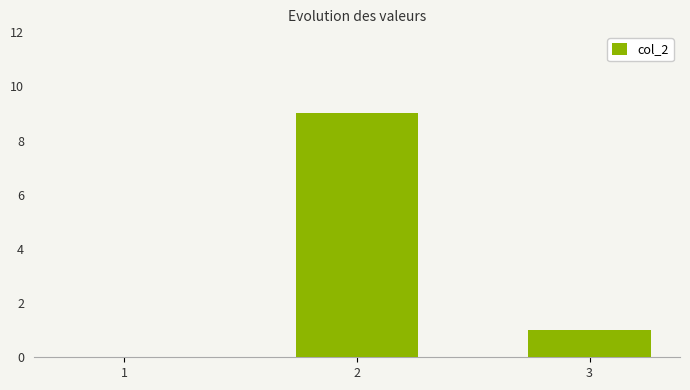

What is the sum of all values?

10